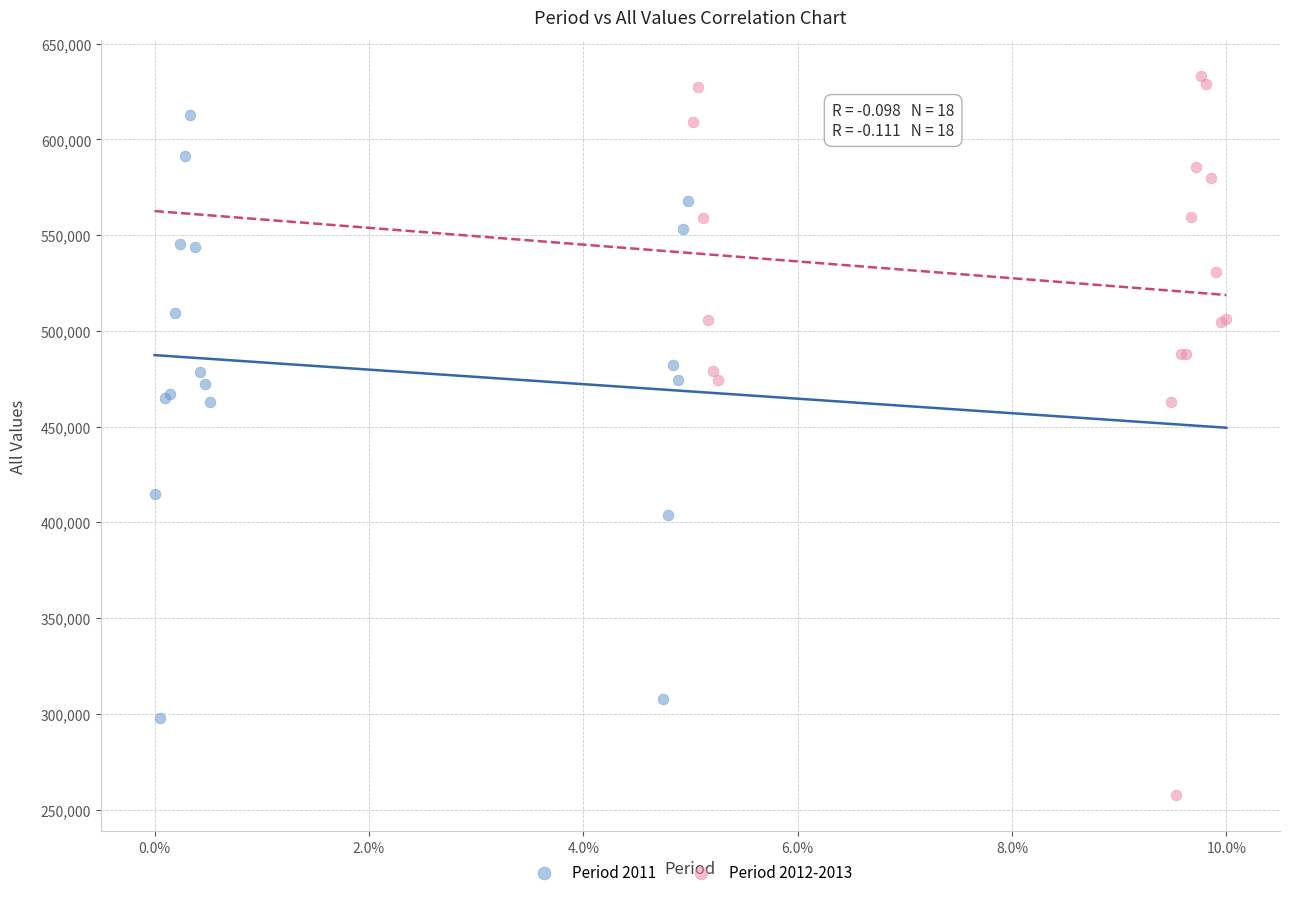

What are all the series names shown in the legend?

Period 2011, Period 2012-2013